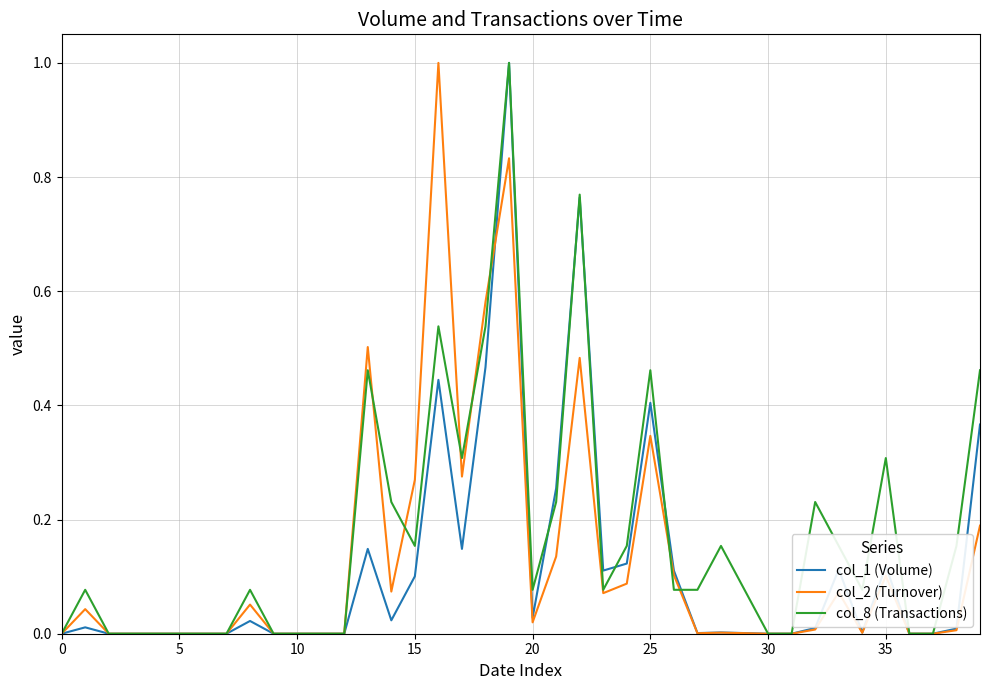

In col_2 (Turnover), how many points are higher than both neighbors (excluding endpoints)?

10